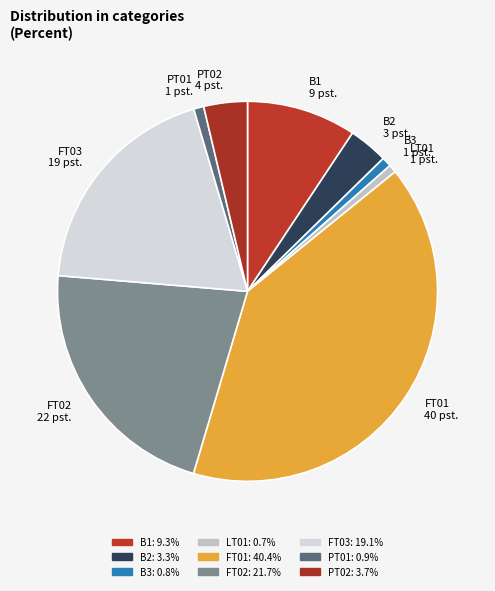

Approximately how many times larger is the value at B1 compared to B2?

2.8